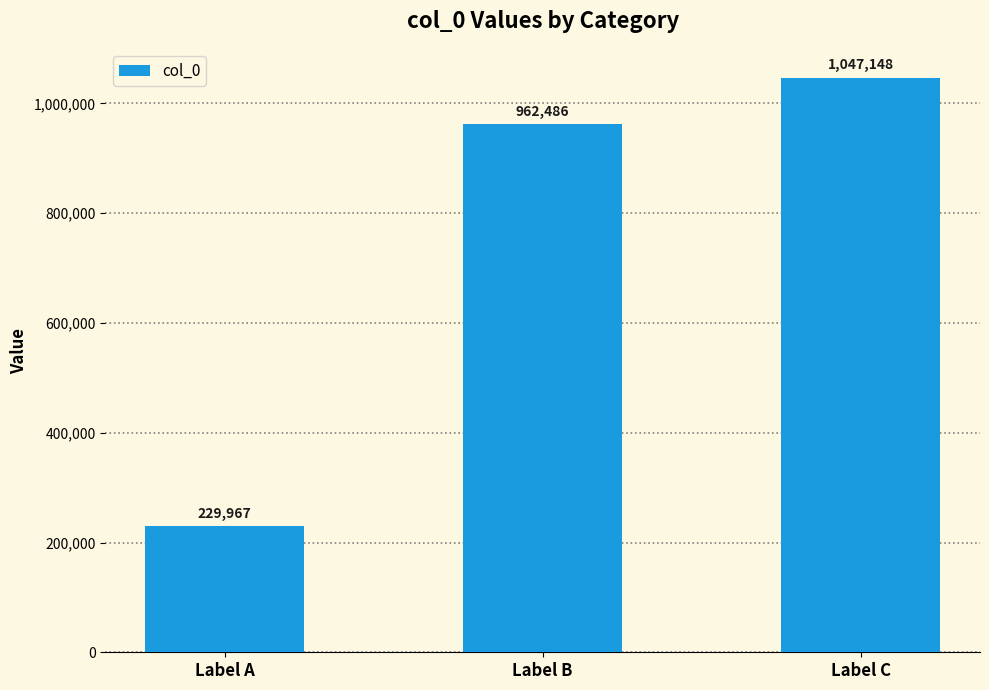

The value at Label C is 695000. True or false?

False